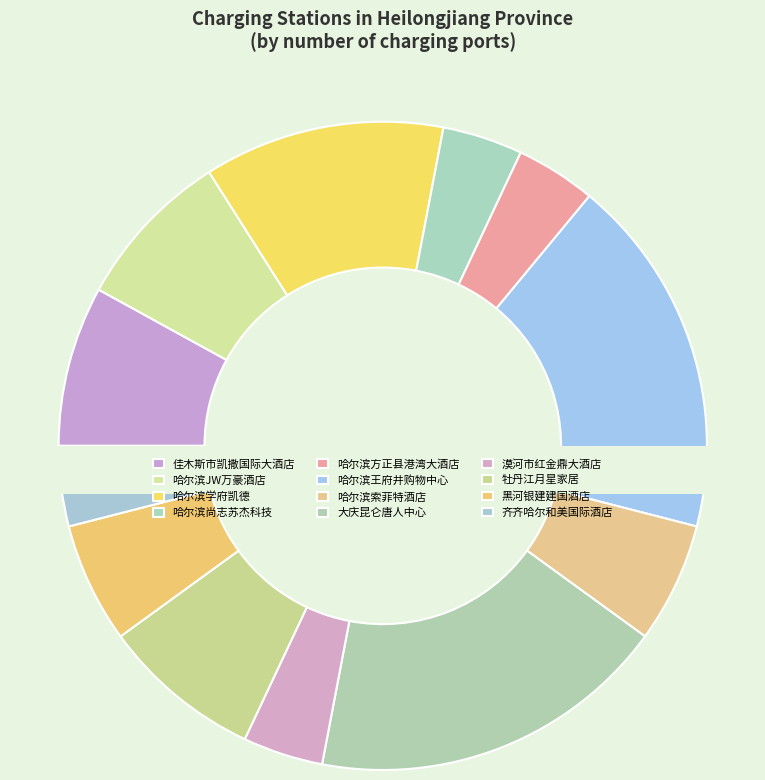

Which has a higher value, 漠河市红金鼎大酒店 or 牡丹江月星家居?

牡丹江月星家居